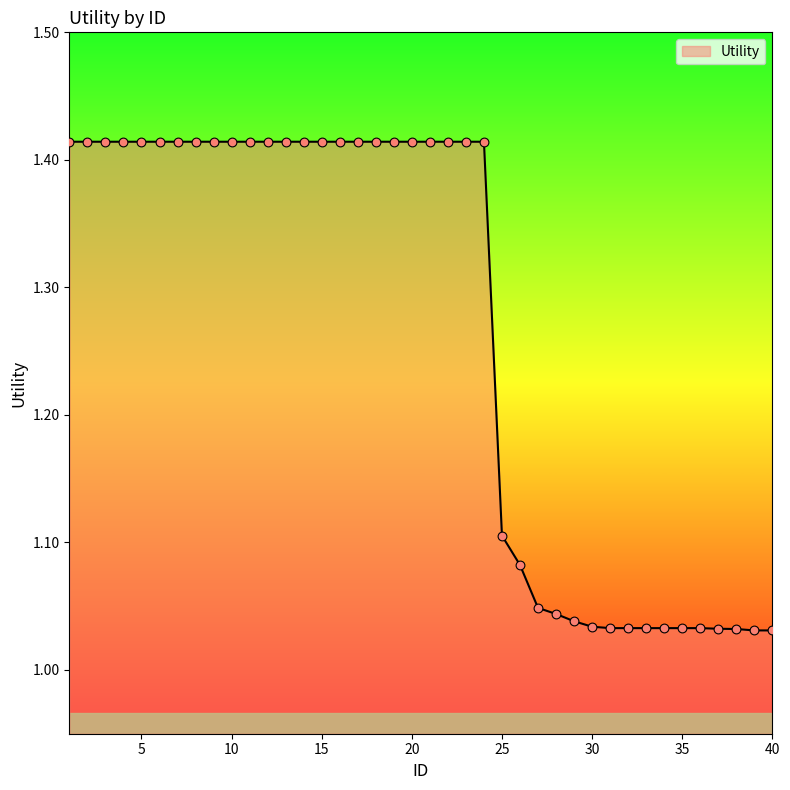

What is the difference between the maximum and minimum values?

0.4